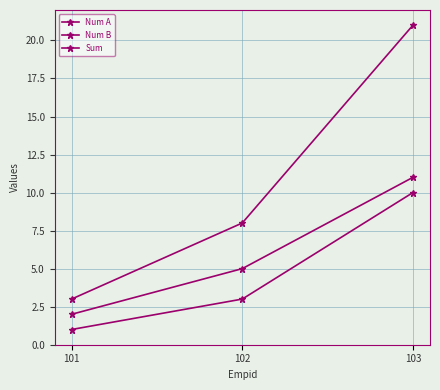

Does the chart have visible grid lines?

Yes